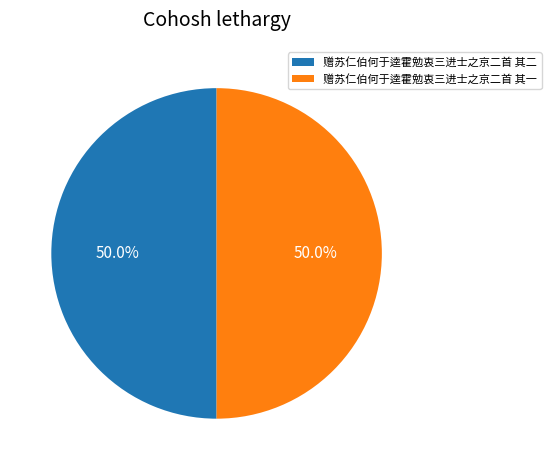

True or false: 赠苏仁伯何于逵霍勉衷三进士之京二首 其二 accounts for 35% of the total.

False